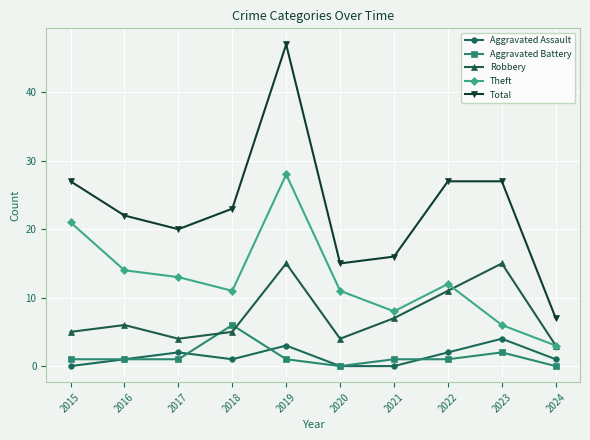

How many series are shown in this chart?

5